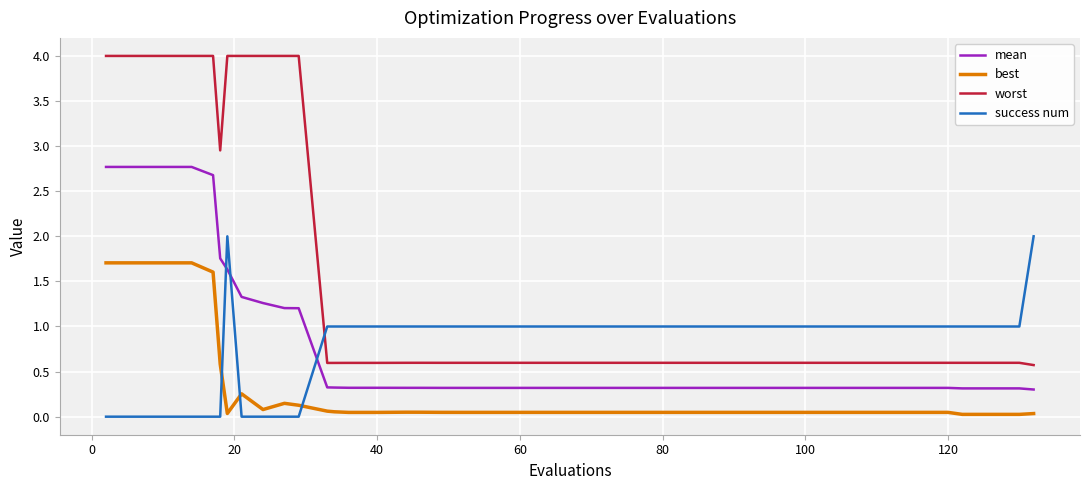

True or false: best and mean intersect in this chart.

False